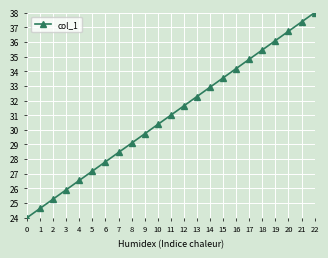

The chart shows a value of 38.0 at 22. True or false?

True